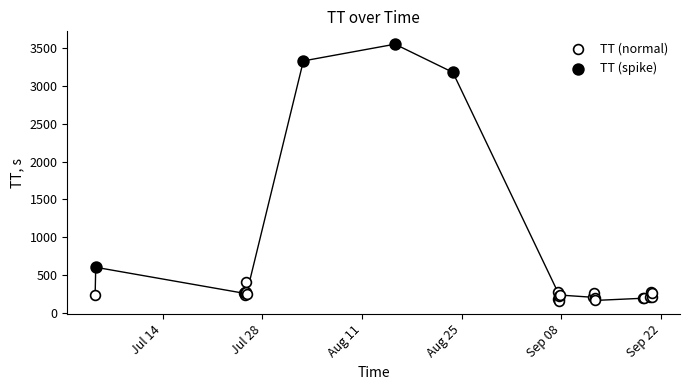

Which series has the widest spread of Y values?

TT (spike)